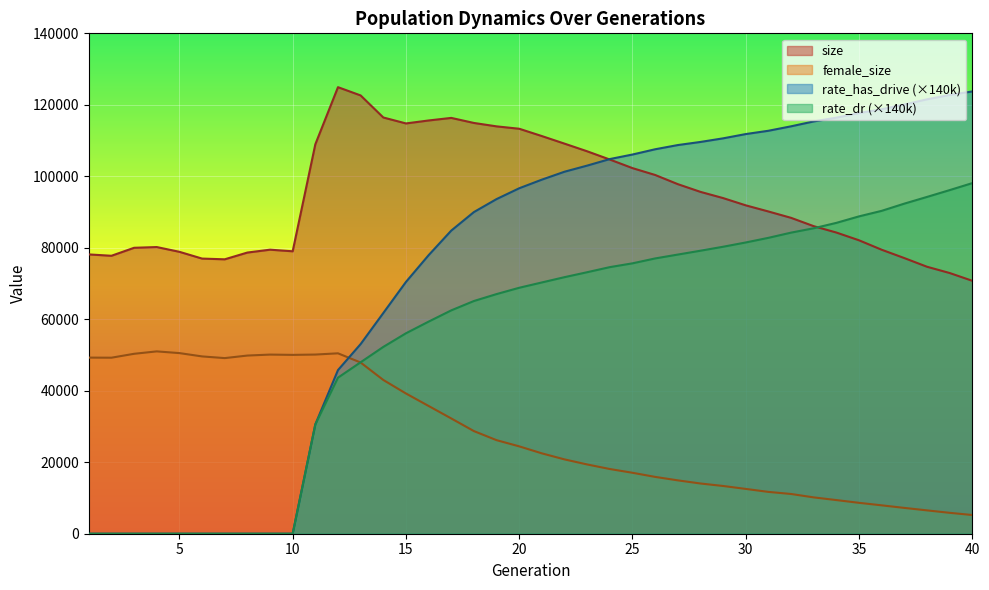

True or false: rate_has_drive has a value of 174153.6 at 28.

False